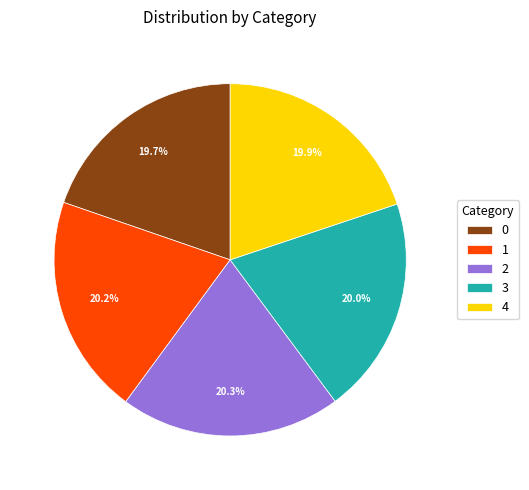

Is the sum of 3 and 4 greater than half?

No